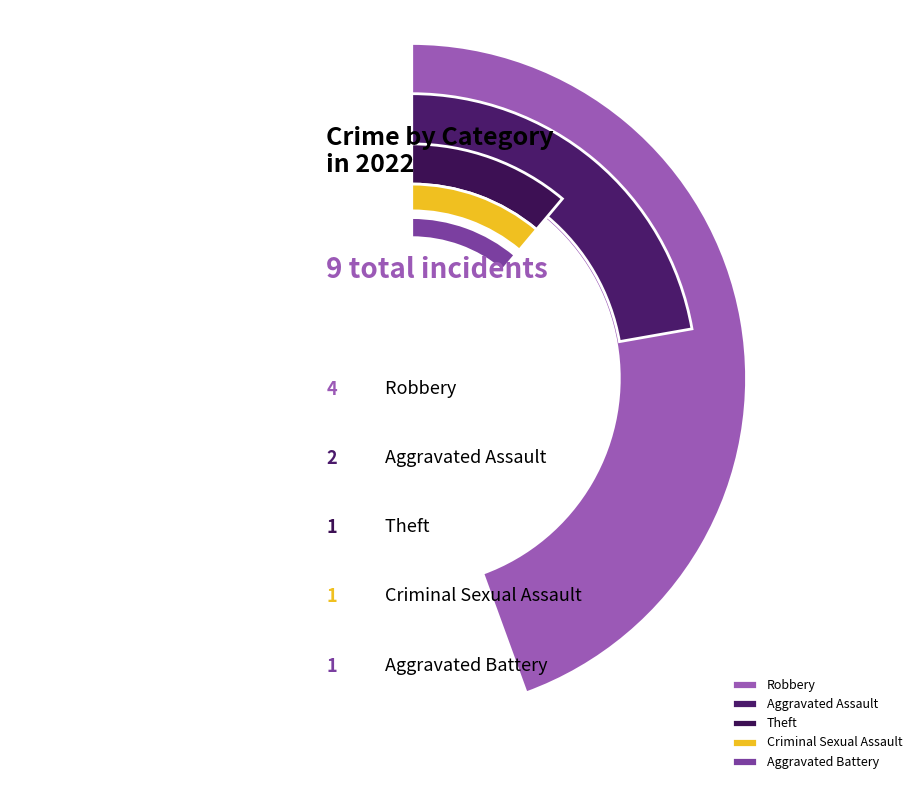

Is there any slice that represents more than half of the pie?

No